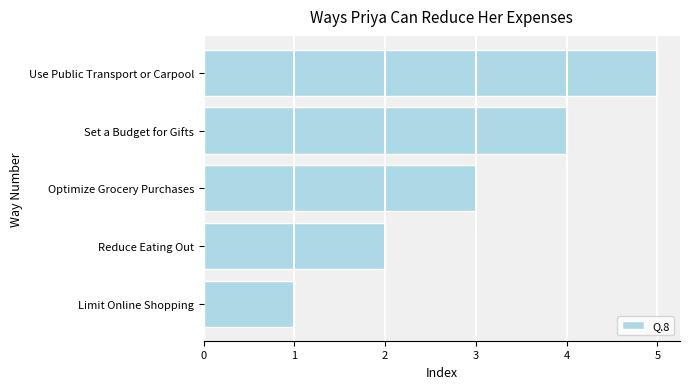

What is the minimum value shown in the chart?

1